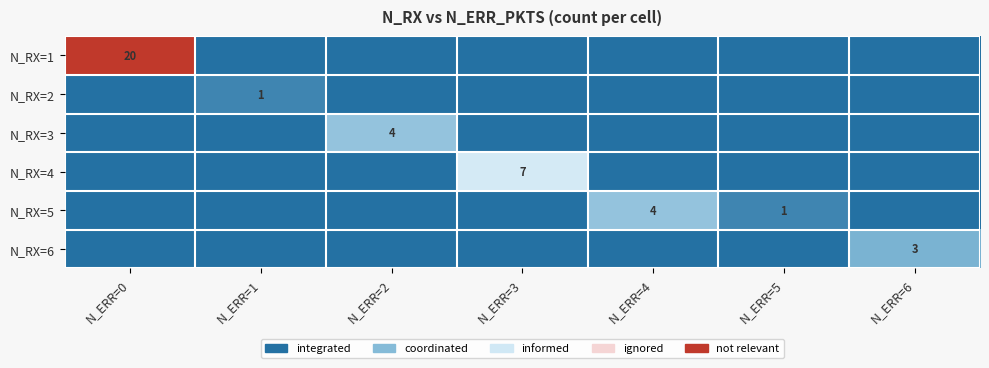

At which category is the sum across all series the highest?

N_ERR=0